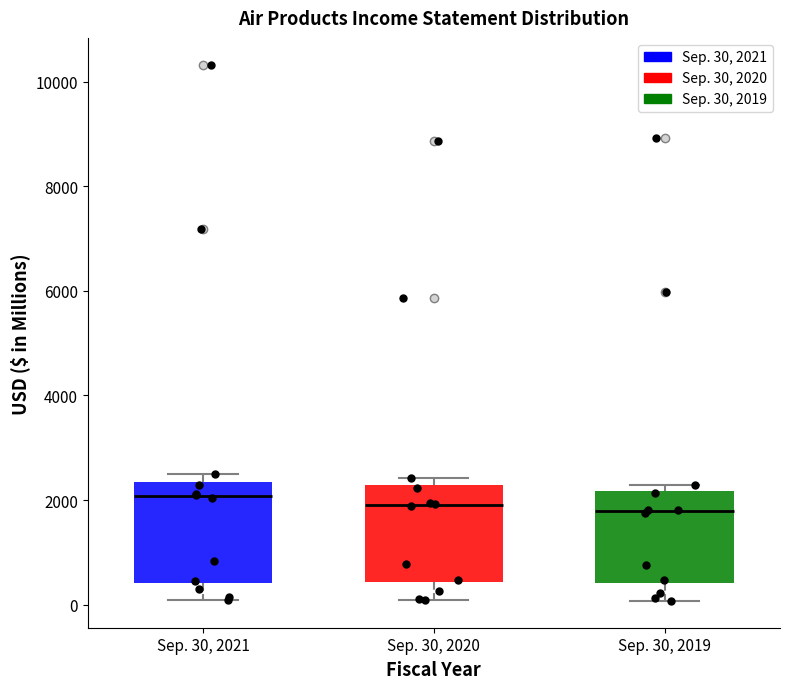

Reading left to right, transcribe this box plot: for each box, give where its median line is, the range the box spans, and where its two whiskers end, as read against the y-axis. The values are not printed on the chart, so give them approximately, as read against the axis.

Sep. 30, 2021: median 2000, box 400 to 2400, whiskers 0 to 2600
Sep. 30, 2020: median 2000, box 400 to 2200, whiskers 0 to 2400
Sep. 30, 2019: median 1800, box 400 to 2200, whiskers 0 to 2200 (just above the box's upper edge)